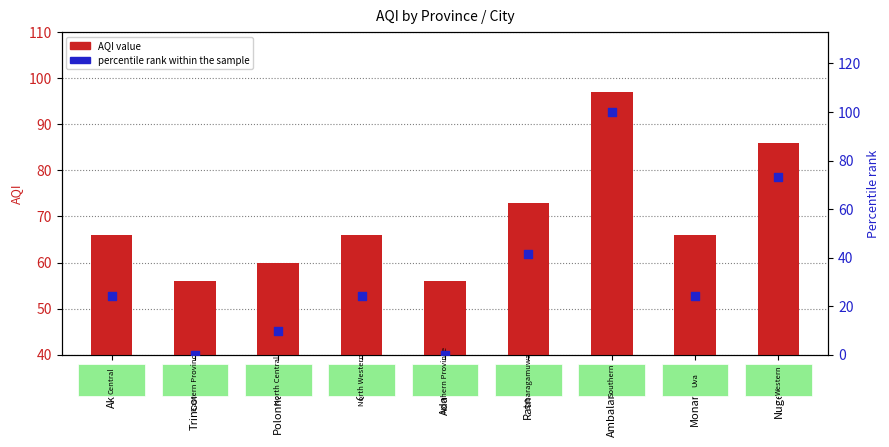

At how many categories does at least one series exceed 6?

9